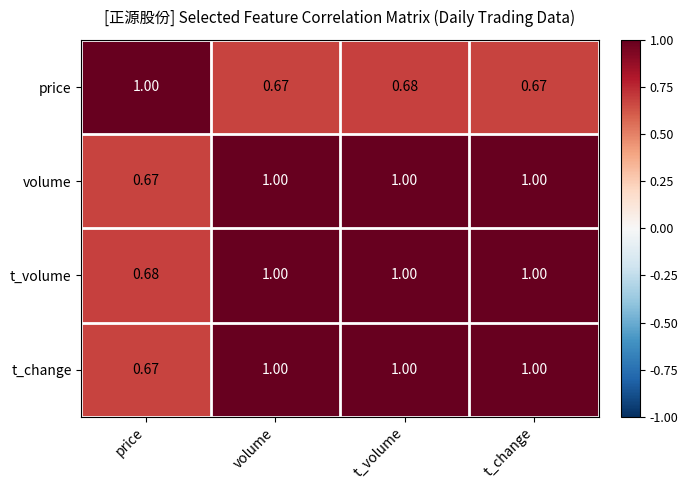

Where is t_change nearest to the value 0?

price